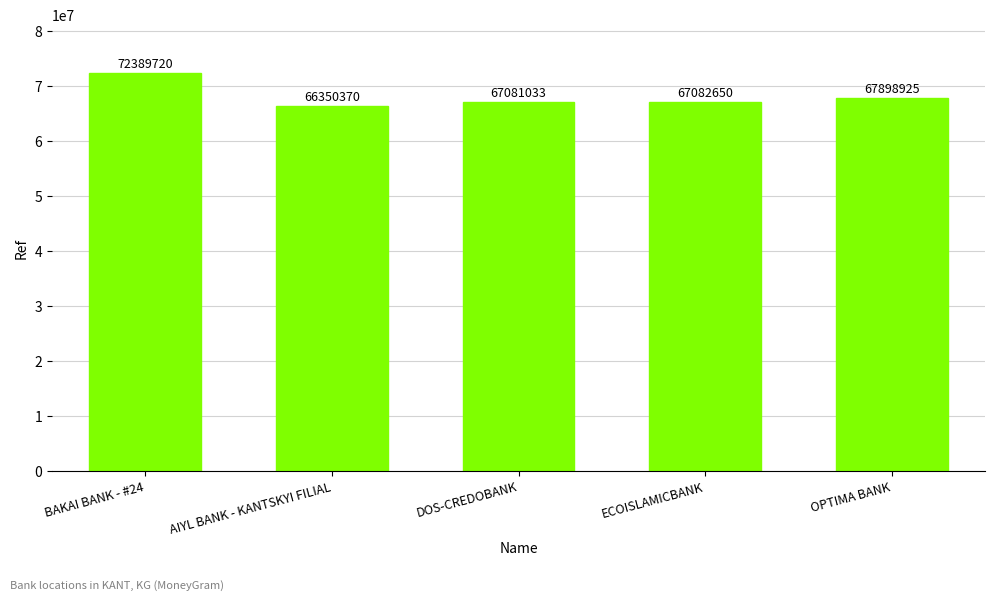

Reading left to right, list all the values displayed in this chart.

BAKAI BANK - #24=72389720	AIYL BANK - KANTSKYI FILIAL=66350370	DOS-CREDOBANK=67081033	ECOISLAMICBANK=67082650	OPTIMA BANK=67898925